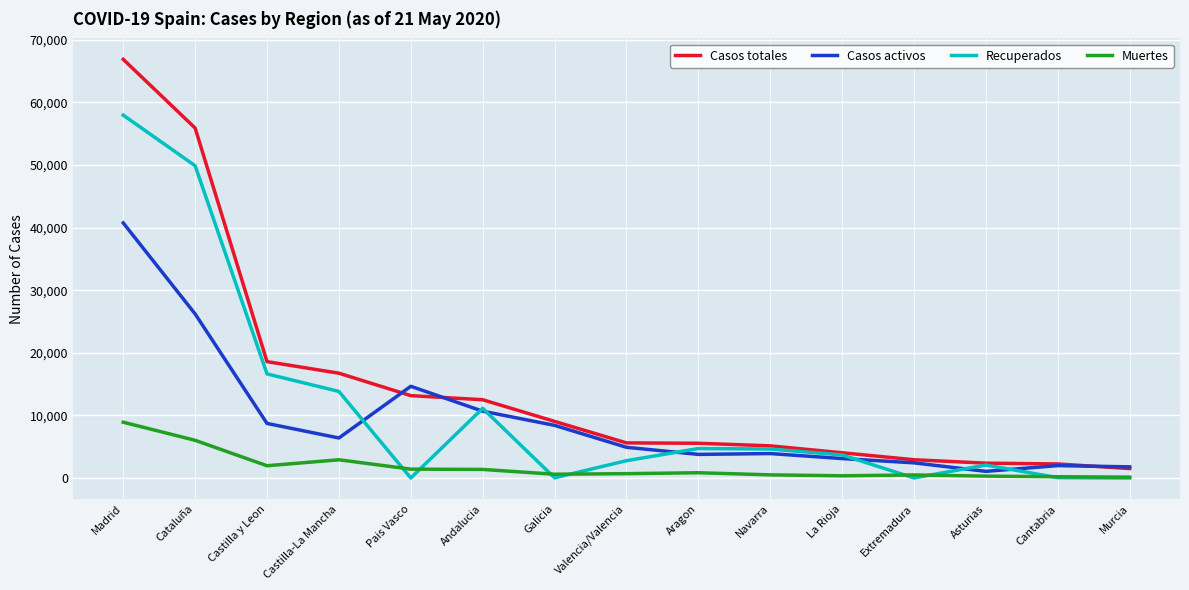

Which category has the highest value in the Recuperados series?

Madrid